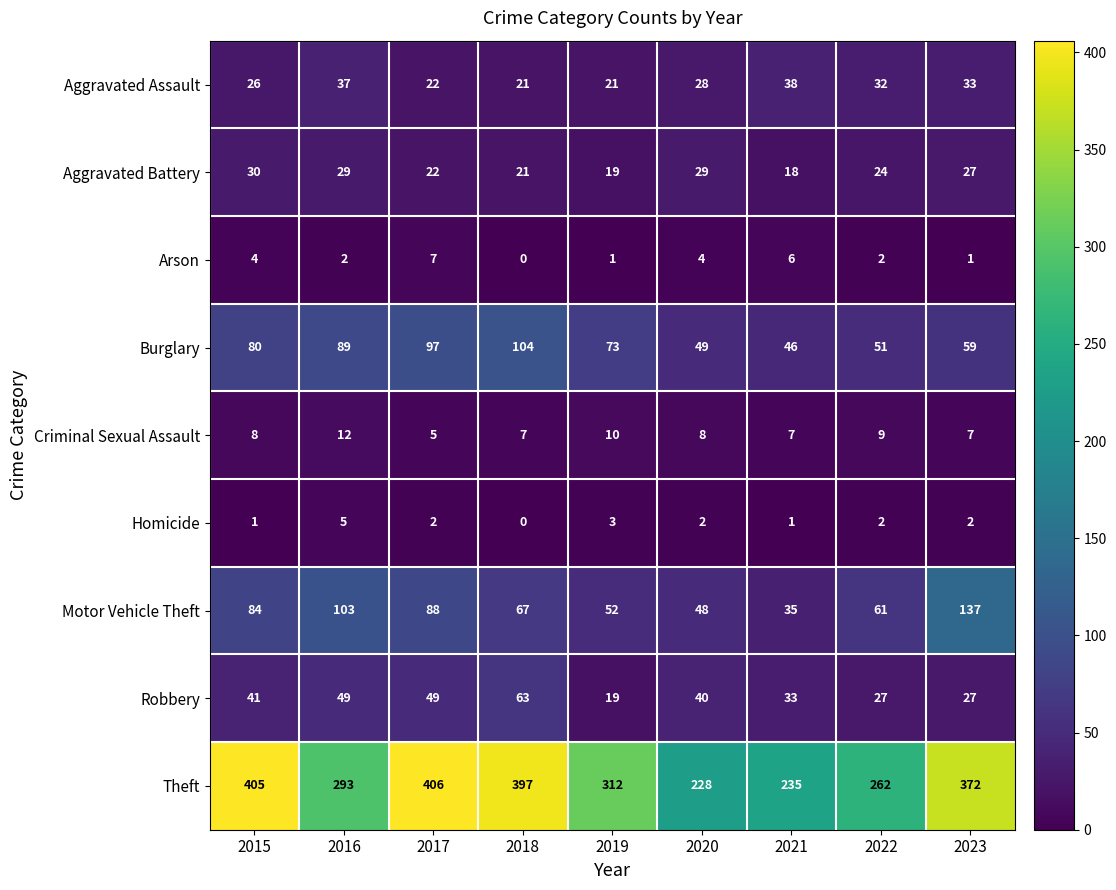

How many categories are shown in the chart?

9